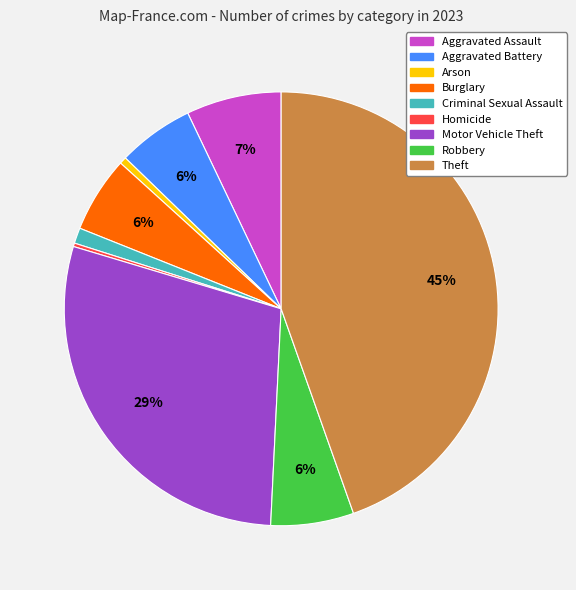

Is there any slice that represents more than half of the pie?

No